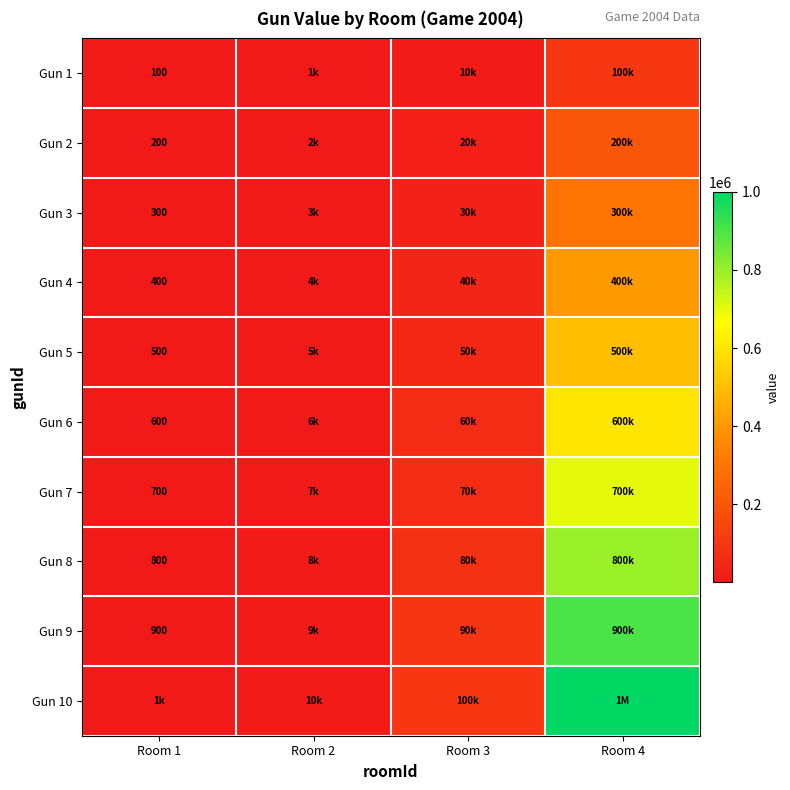

The value of Gun 3 at Room 1 is 300. True or false?

True